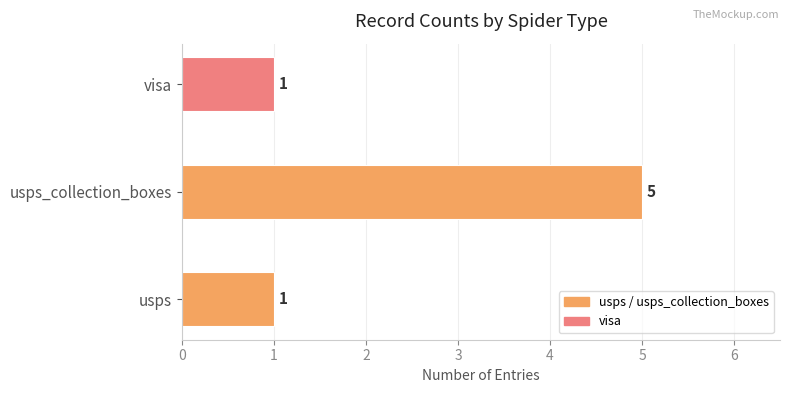

How many values are between 1 and 5?

3